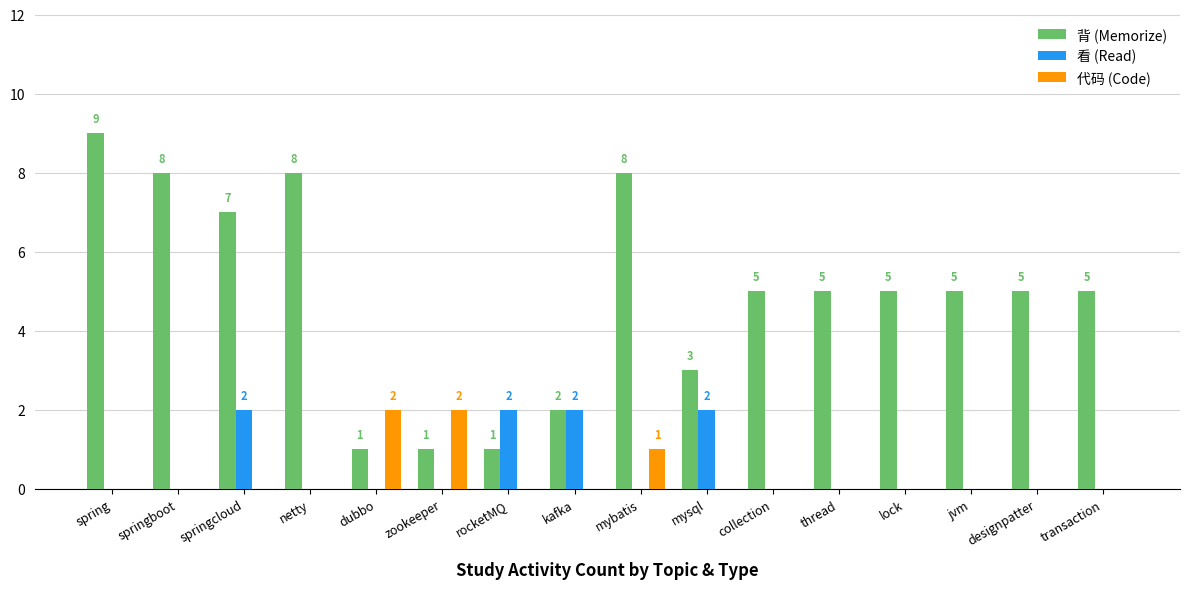

What are all the series names shown in the legend?

背 (Memorize), 看 (Read), 代码 (Code)